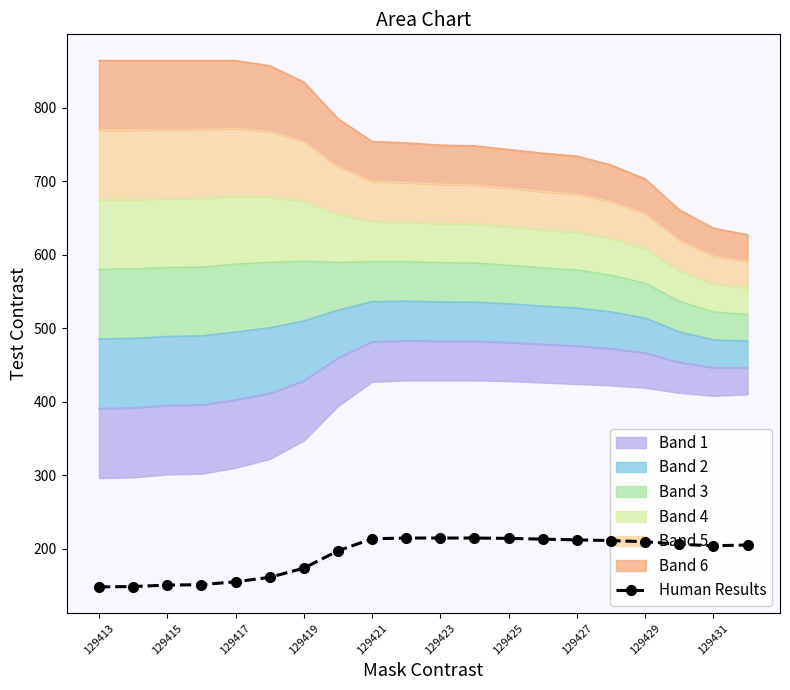

What is the highest value of the Human Results series?

214.5